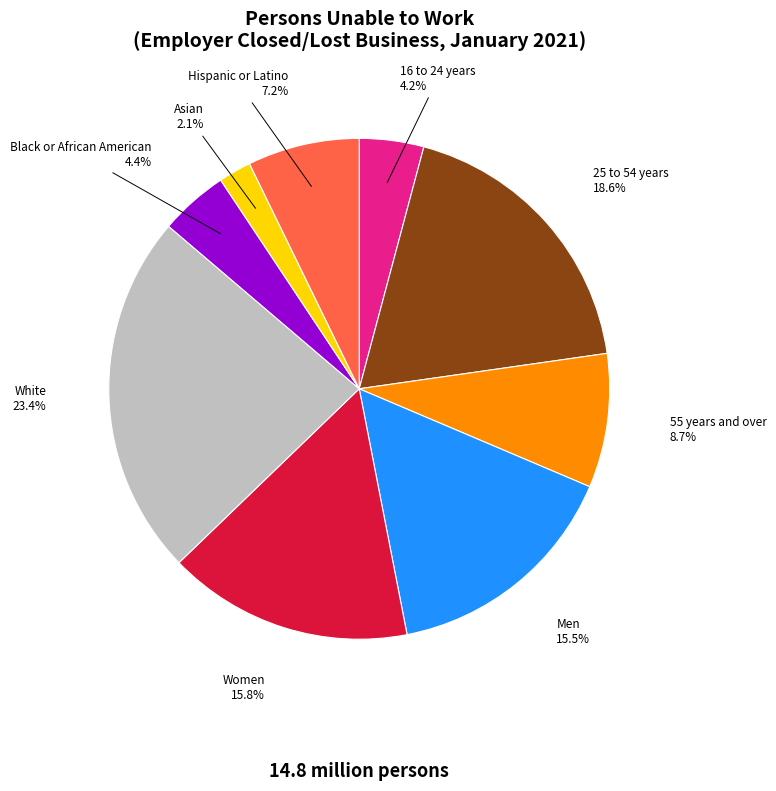

Does any single category account for the majority?

No